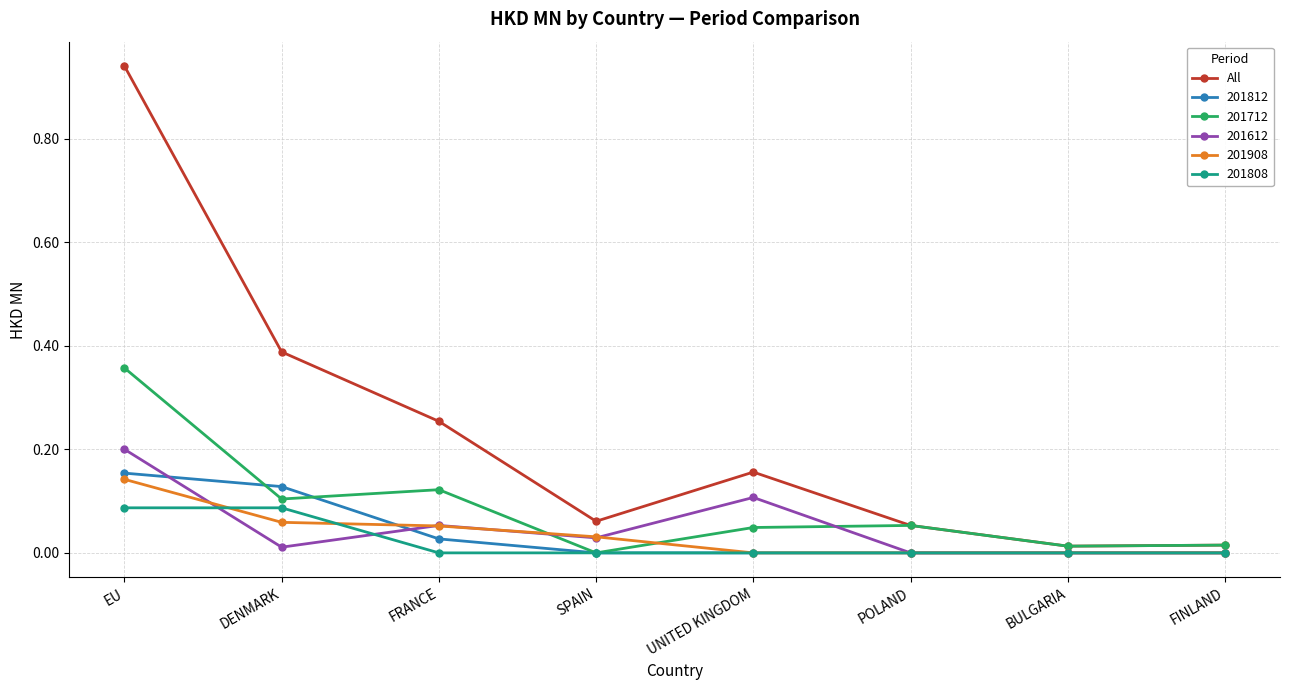

The value of All at DENMARK is 0.7. True or false?

False